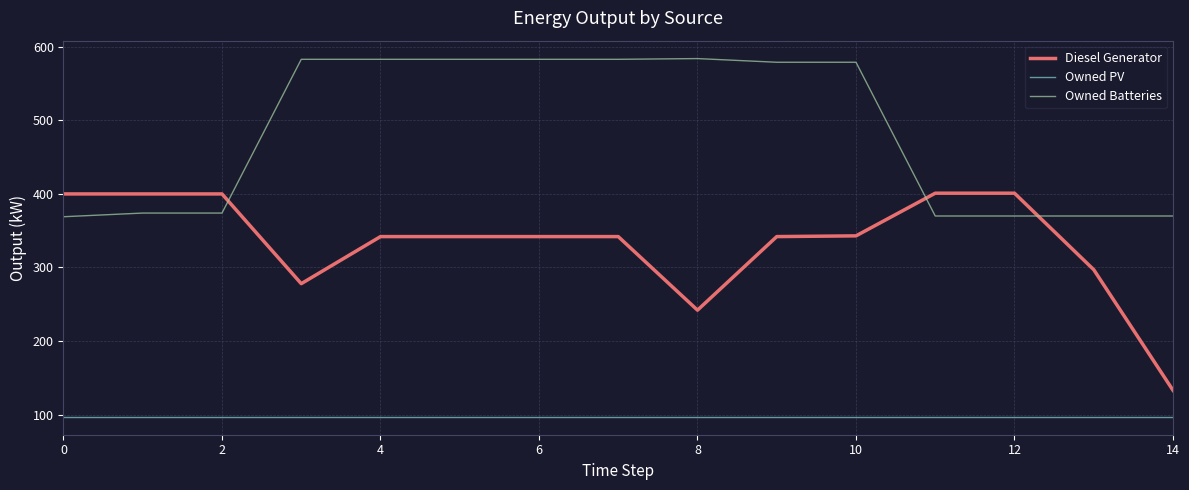

What are all the series names shown in the legend?

Diesel Generator, Owned PV, Owned Batteries